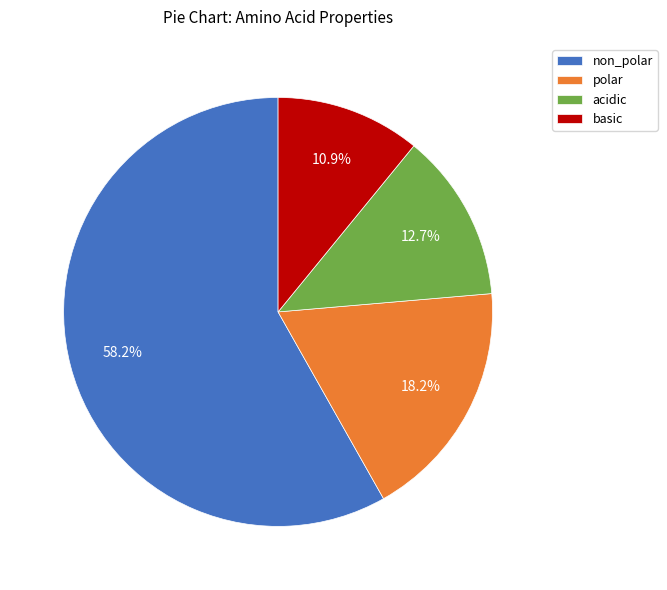

Which category has the smallest portion of the pie?

basic